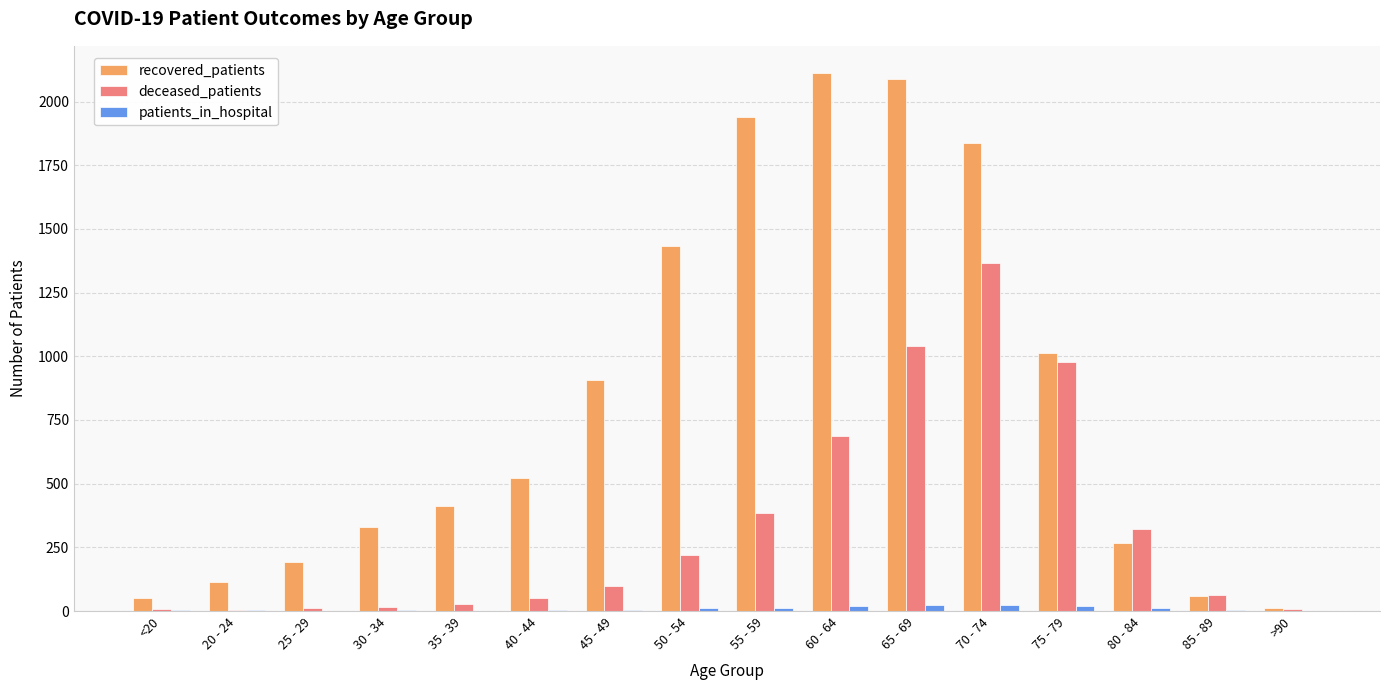

What is the sum of all patients_in_hospital values?

146